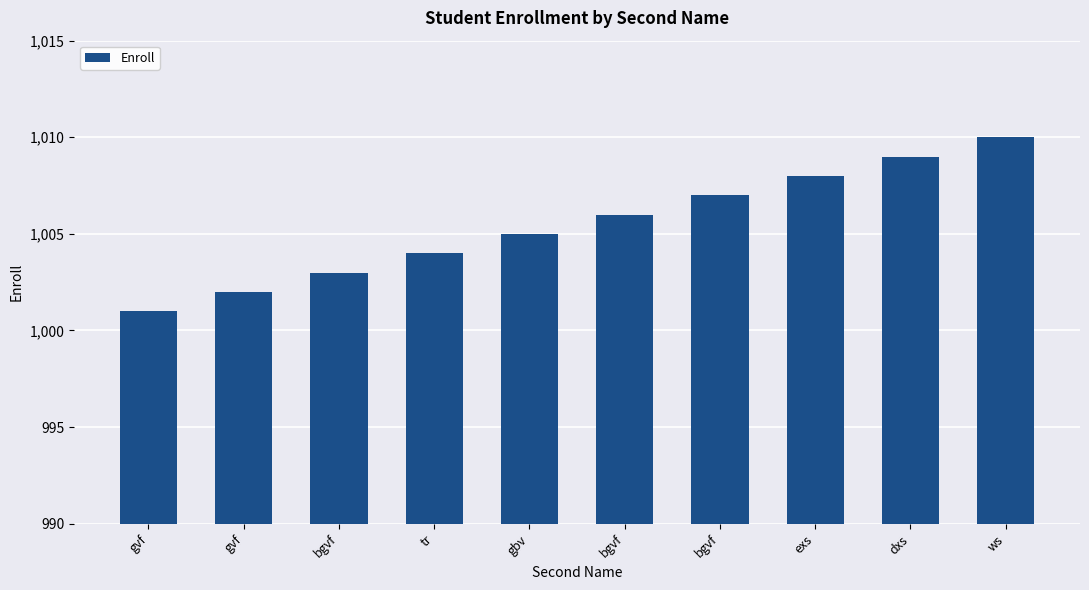

List the labels in order of value, largest first.

ws, dxs, exs, bgvf, bgvf, gbv, tr, bgvf, gvf, gvf